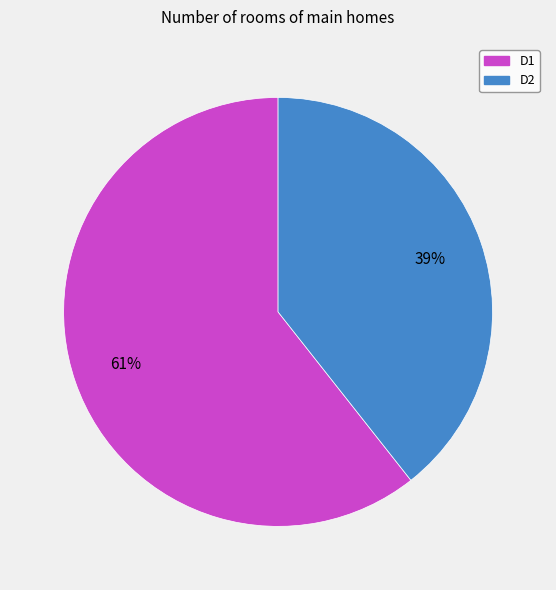

To the nearest percent, what portion does D2 represent?

39%